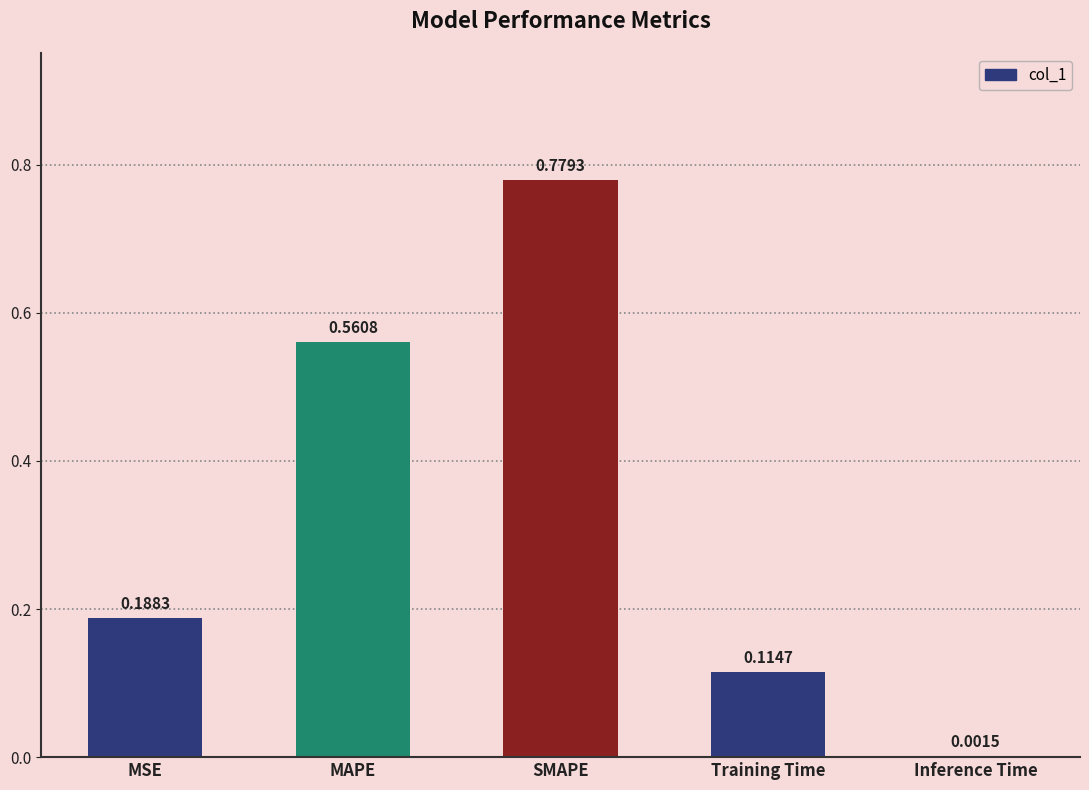

Between MSE and MAPE, which is larger?

MAPE